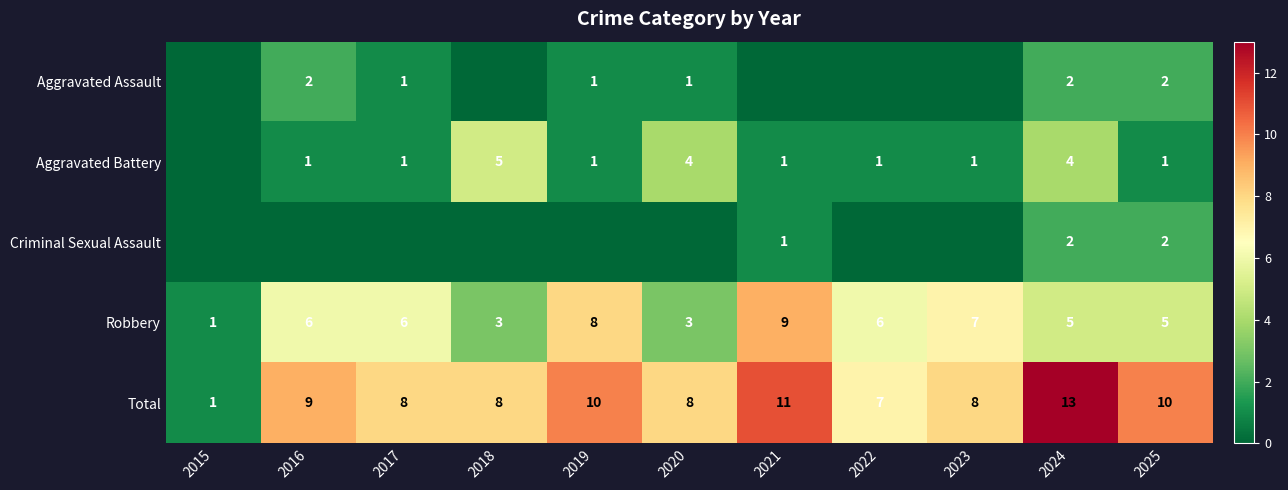

Is it true that Total equals 15 at 2016?

False